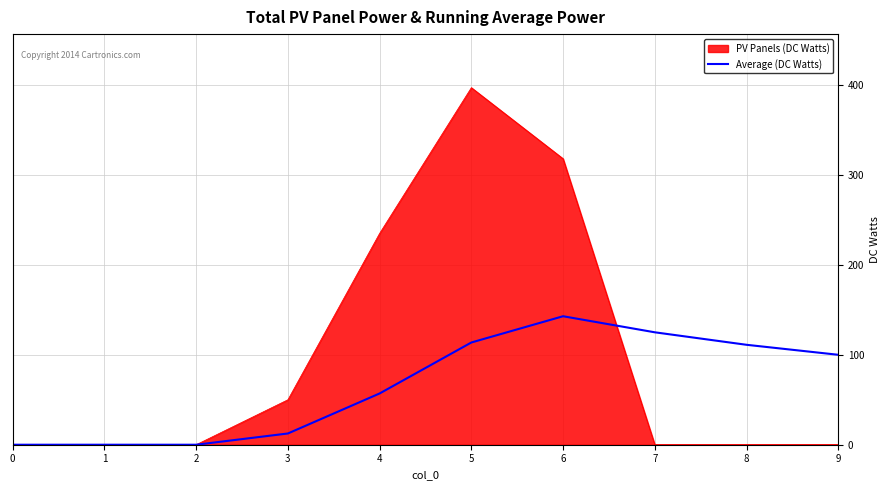

The value of Average (DC Watts) at 1 is 99.0. True or false?

False